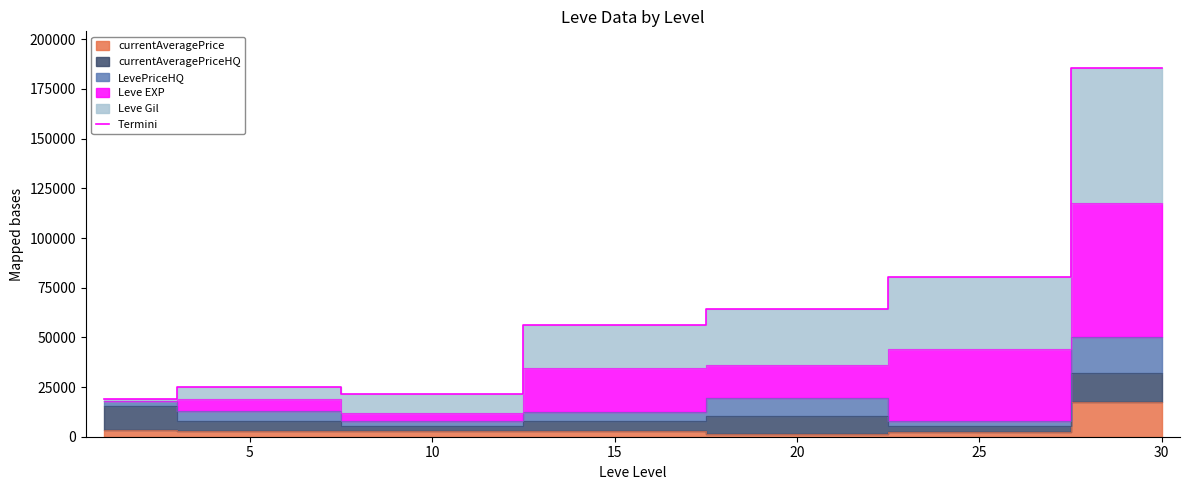

Does the chart have visible grid lines?

No